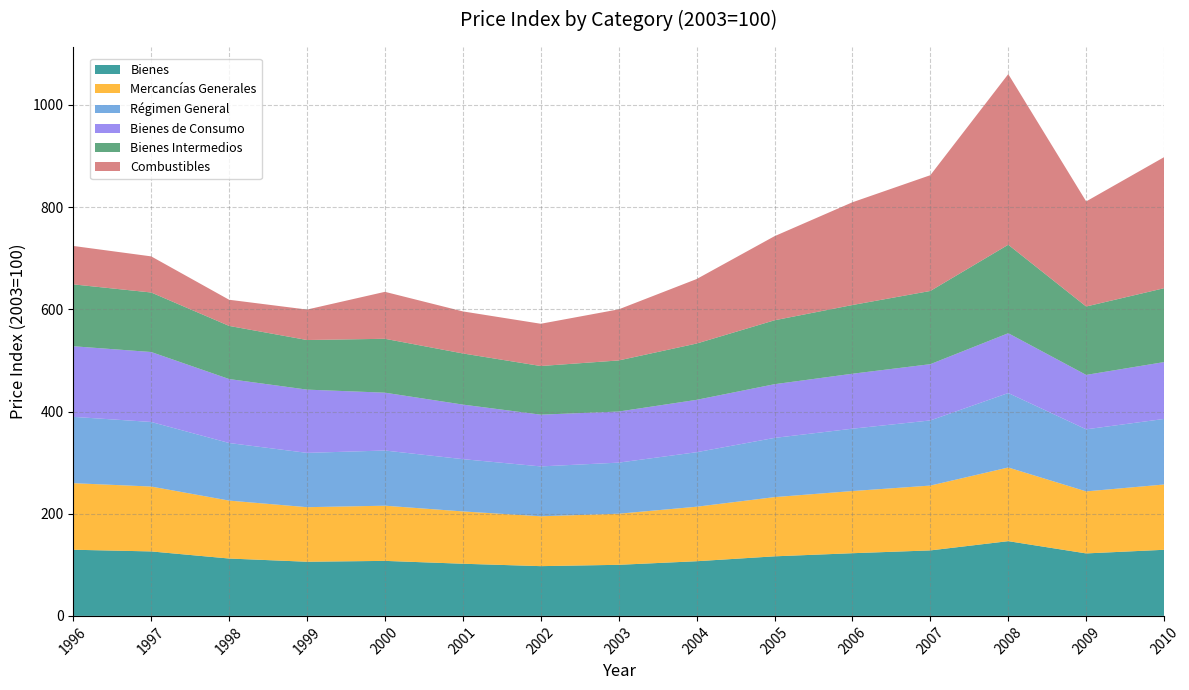

Reading left to right, what are all the values shown in this chart?

Bienes: 129.5	126.2	112.3	106.0	107.7	102.1	97.4	100.0	107.0	116.6	122.7	128.2	146.3	122.3	129.4
Mercancías Generales: 130.3	127.0	113.4	106.8	108.0	102.4	97.6	100.0	106.7	115.9	121.7	126.9	144.2	121.4	127.8
Régimen General: 129.8	126.4	112.7	106.3	108.0	102.3	97.6	100.0	106.7	115.9	122.0	127.5	145.7	121.5	128.3
Bienes de Consumo: 138.2	136.9	125.2	123.8	113.2	106.8	101.3	100.0	102.5	105.1	107.6	110.1	117.1	106.5	111.3
Bienes Intermedios: 121.1	116.5	104.0	97.1	105.5	100.1	95.2	100.0	110.2	125.1	134.5	143.3	173.2	133.9	144.6
Combustibles: 75.2	70.7	51.2	59.6	91.9	82.3	82.7	100.0	126.2	164.6	201.1	226.6	334.0	205.7	256.5